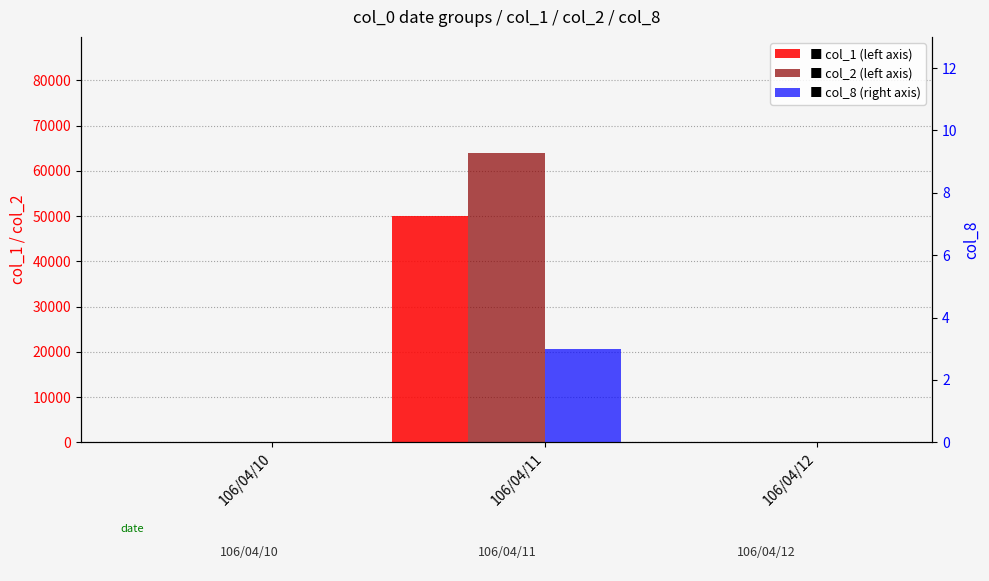

What is the difference between the col_2 values at 106/04/11 and 106/04/12?

64000